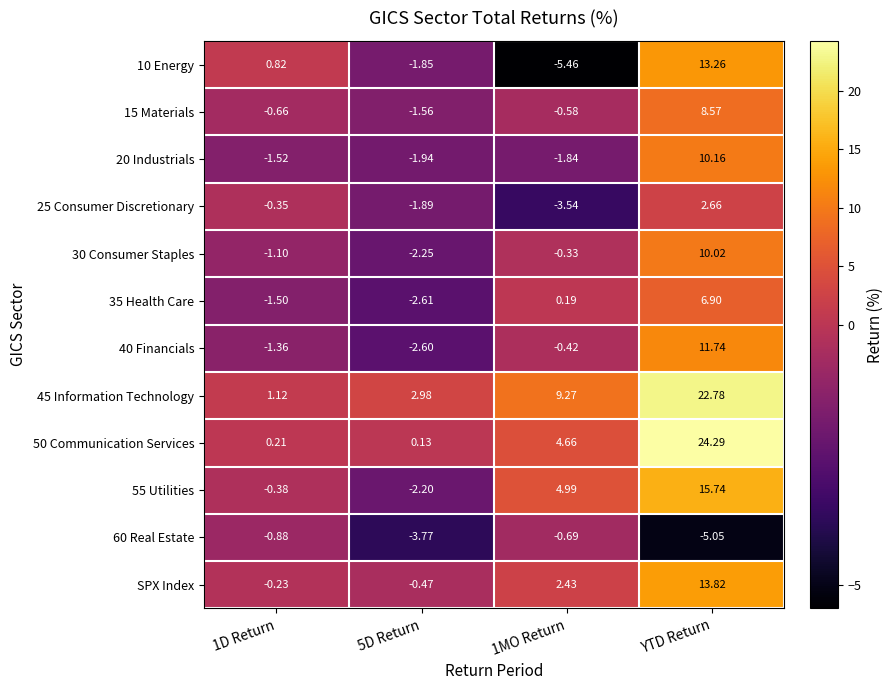

At which category is the sum across all series the highest?

YTD Return